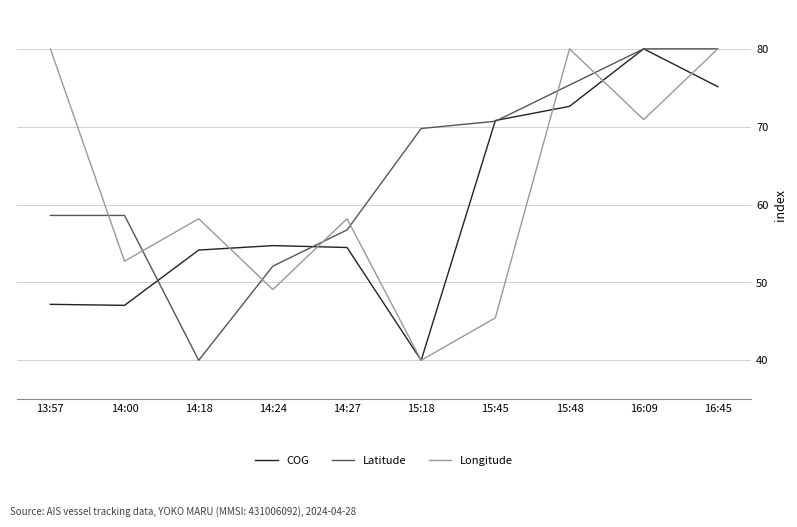

What position from the right is 16:09?

2